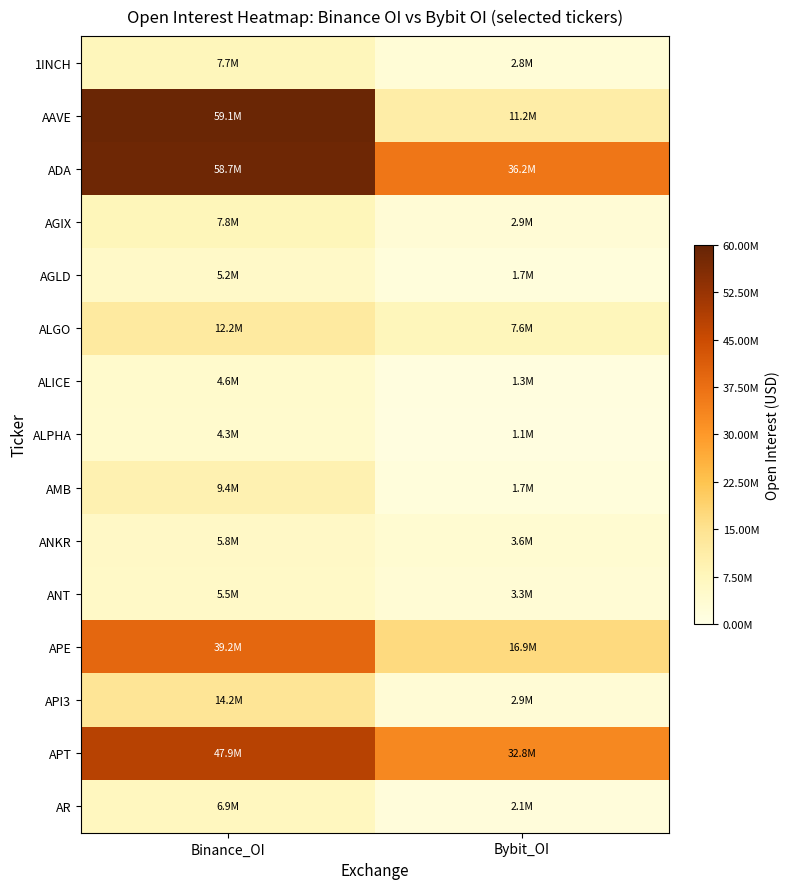

Which series has the largest total across all categories?

ADA